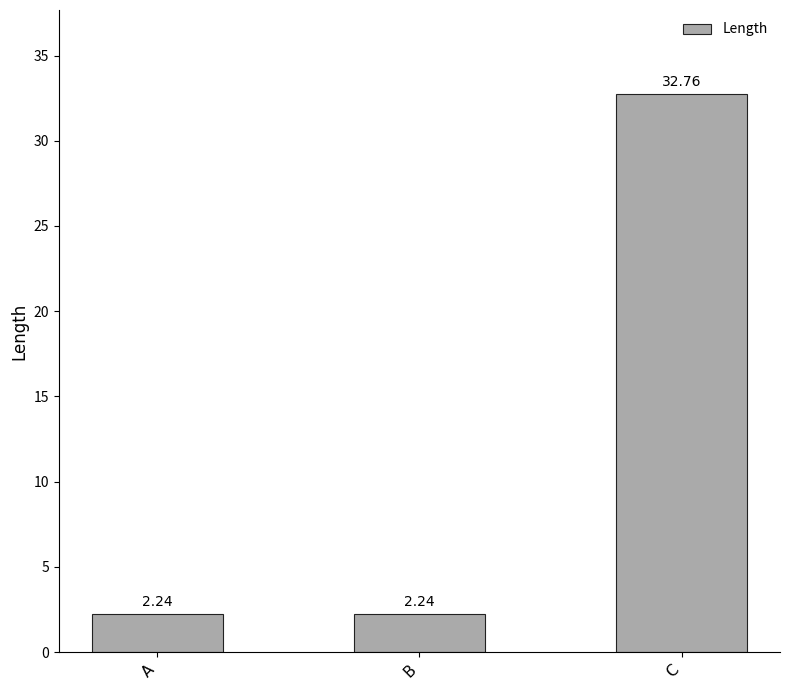

Which has a higher value, C or A?

C